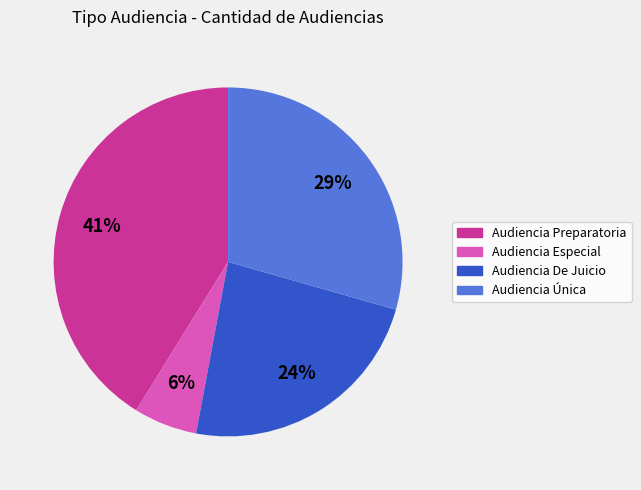

Which slice is the largest?

Audiencia Preparatoria